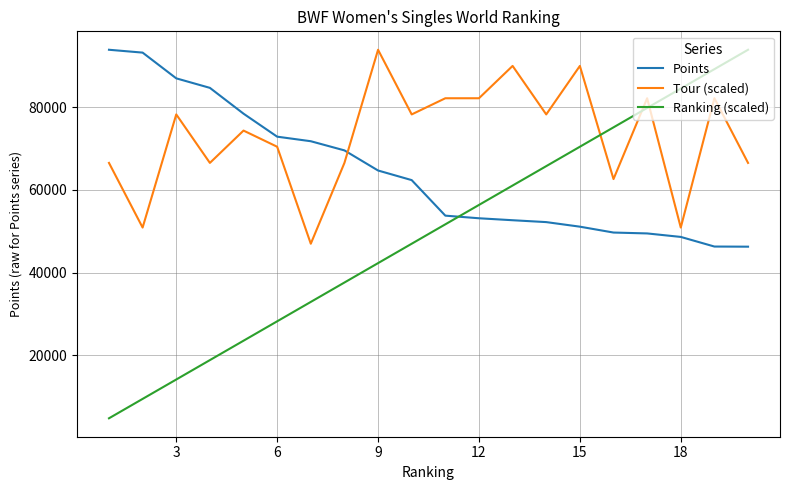

Rank the series by their average value, from highest to lowest.

Tour (scaled), Points, Ranking (scaled)